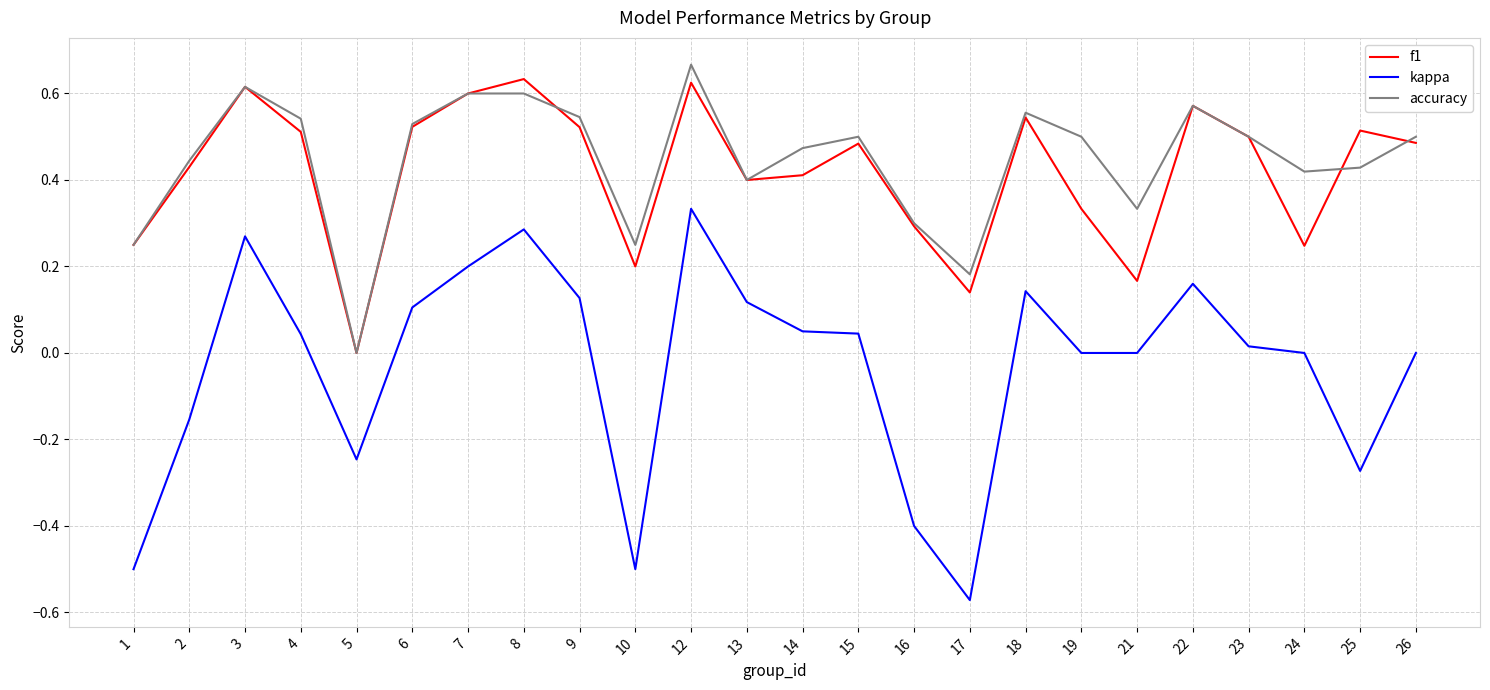

What is the sum of all f1 values?

10.0